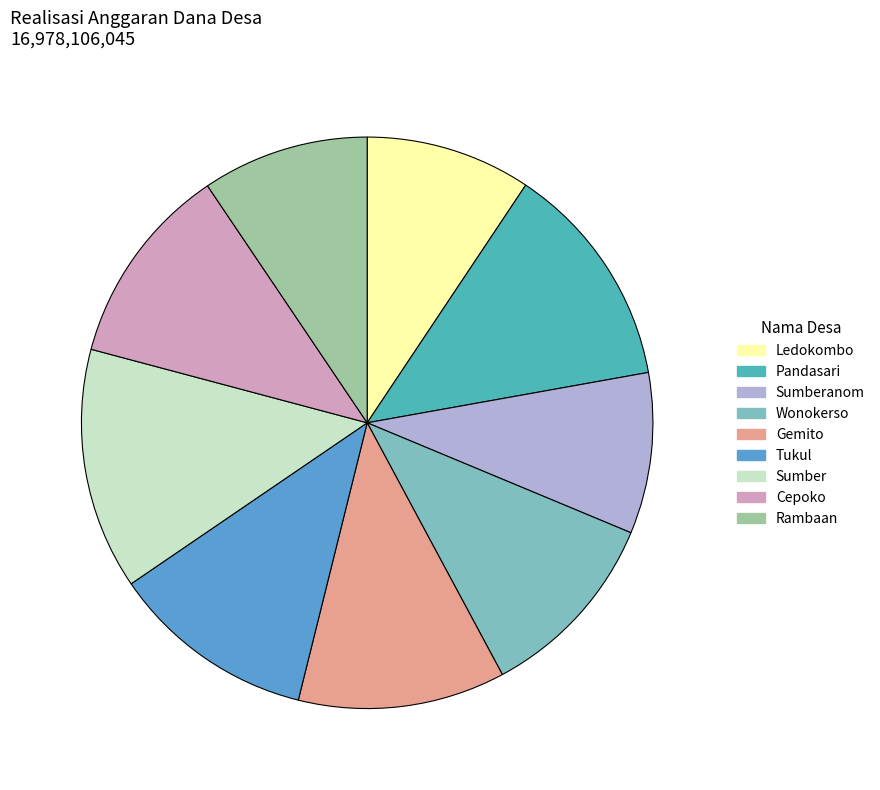

Is Ledokombo the majority of the pie?

No